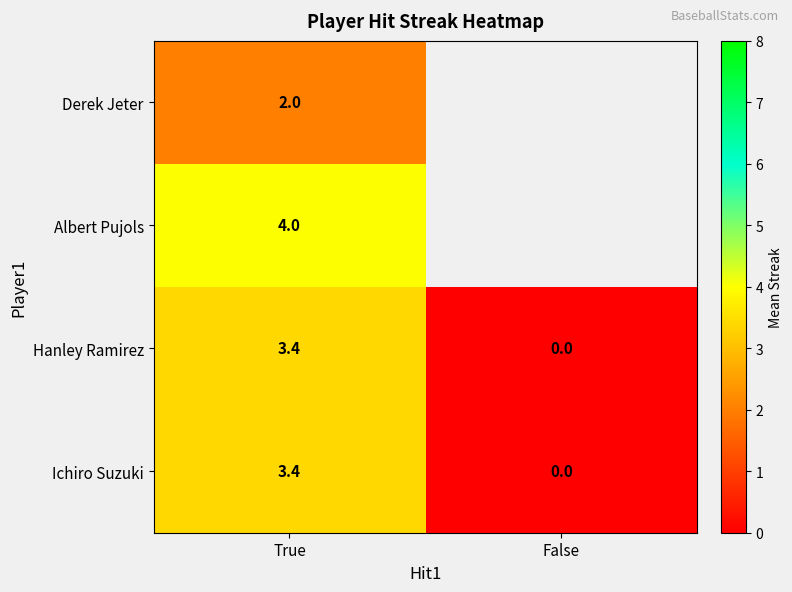

How many categories are shown in the chart?

2